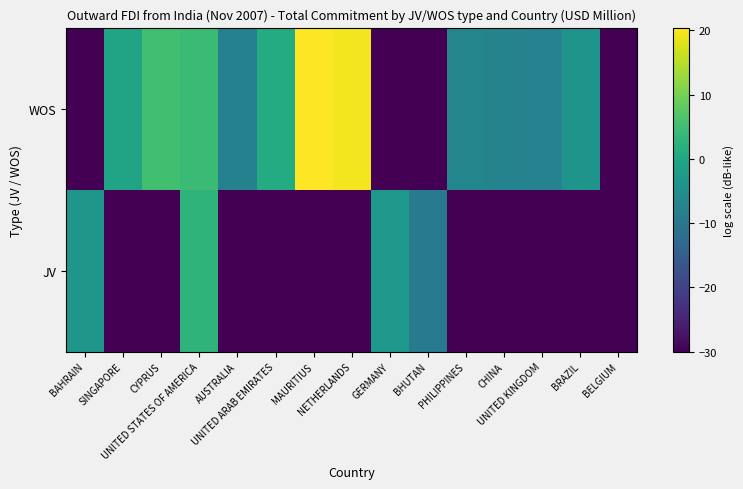

What is the total value across all series at BHUTAN?

-39.0